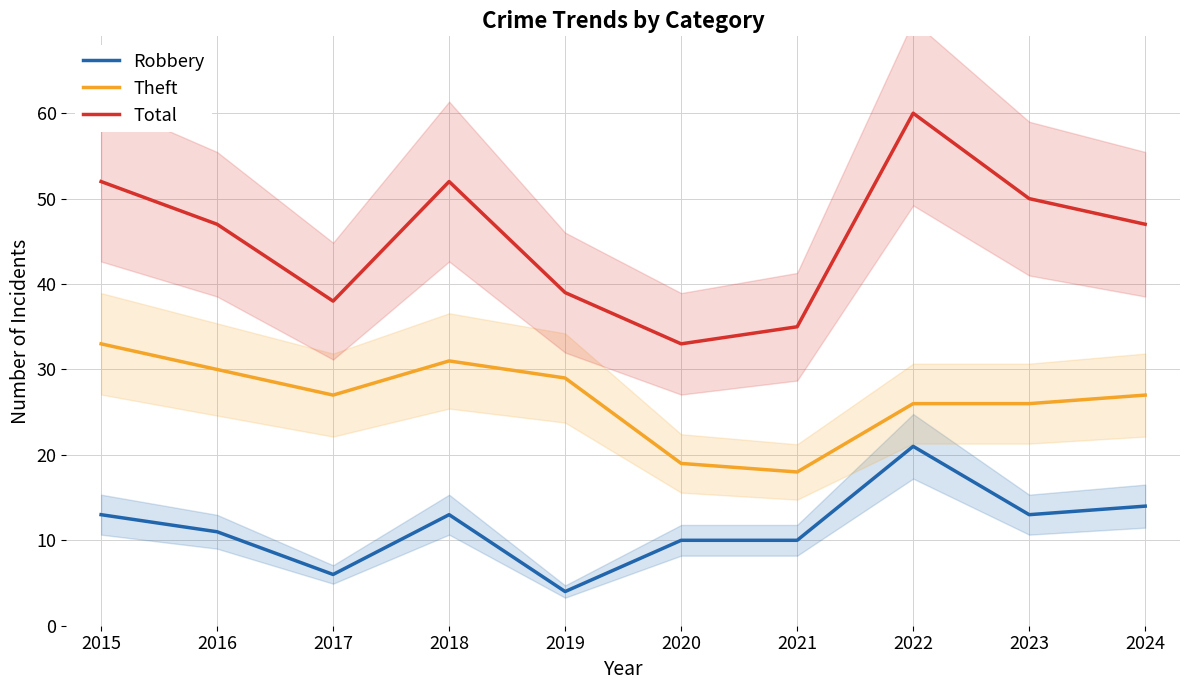

True or false: Theft and Robbery intersect in this chart.

False